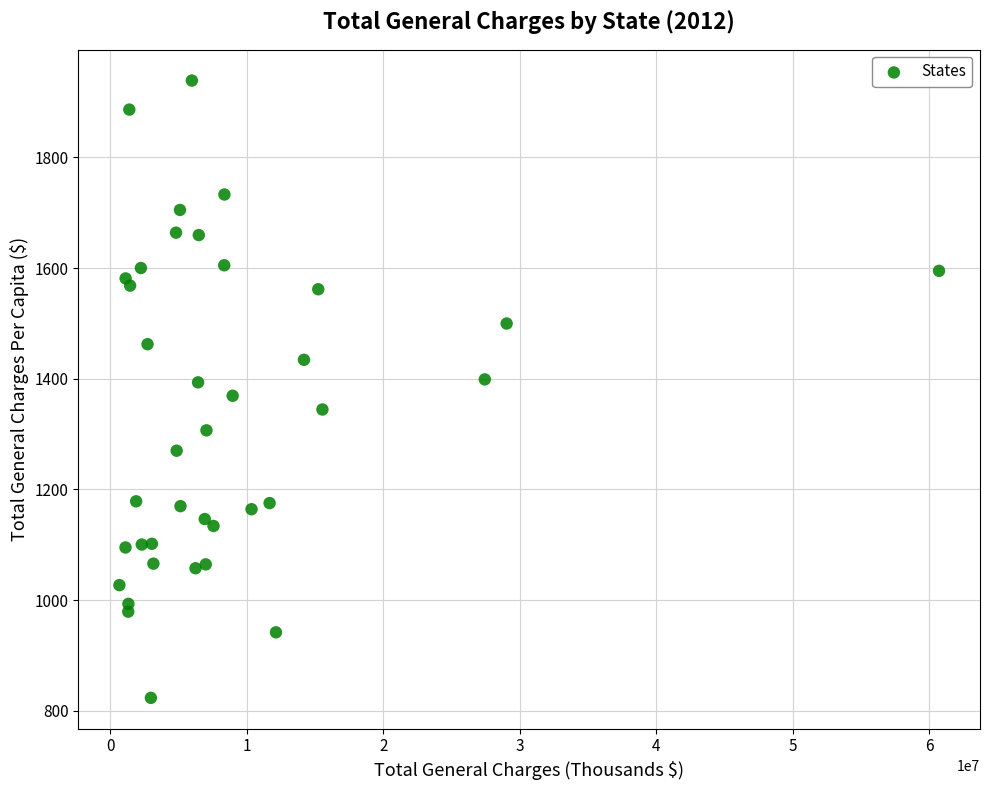

What is the range of X values (max minus min)?

60058247.0